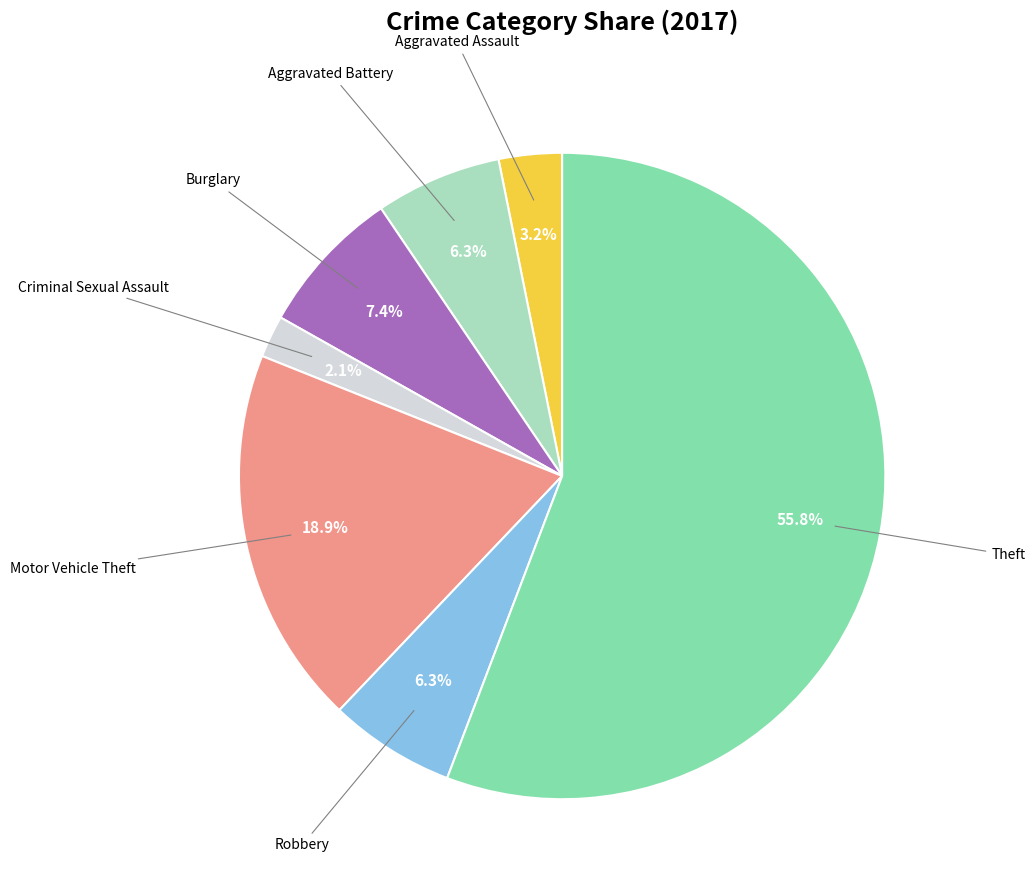

Is there any slice that represents more than half of the pie?

Yes